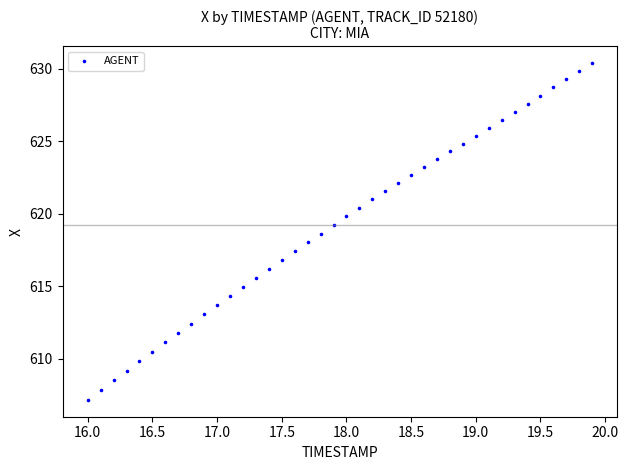

What is the range of Y values (max minus min)?

23.2